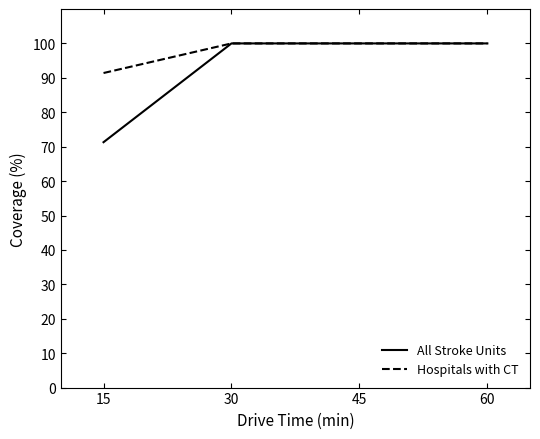

At 15, list the series in order from smallest to largest.

All Stroke Units, Hospitals with CT